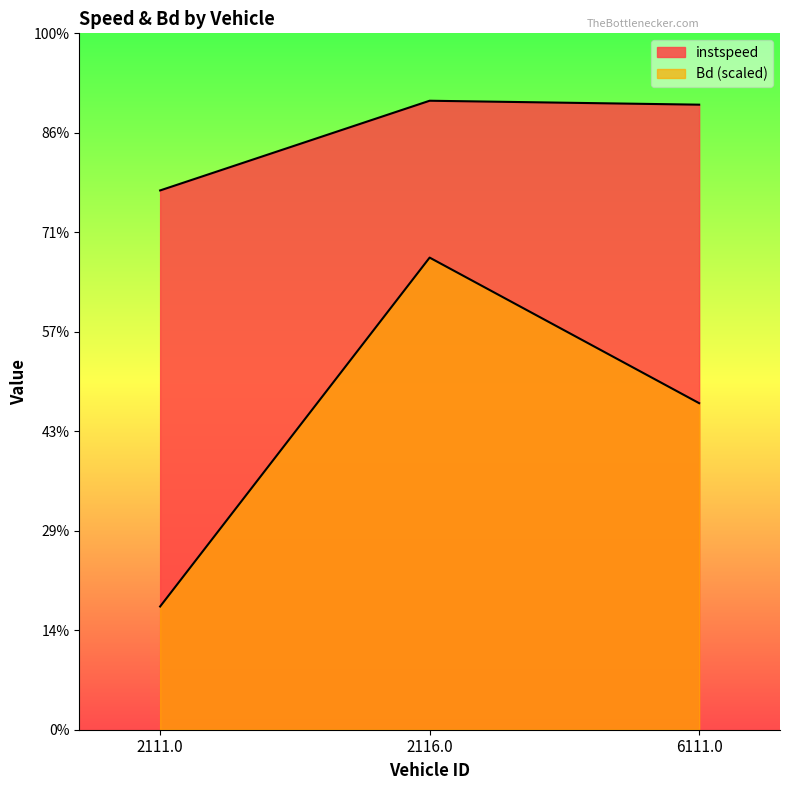

True or false: instspeed has a value of 10.8 at 2111.0.

True